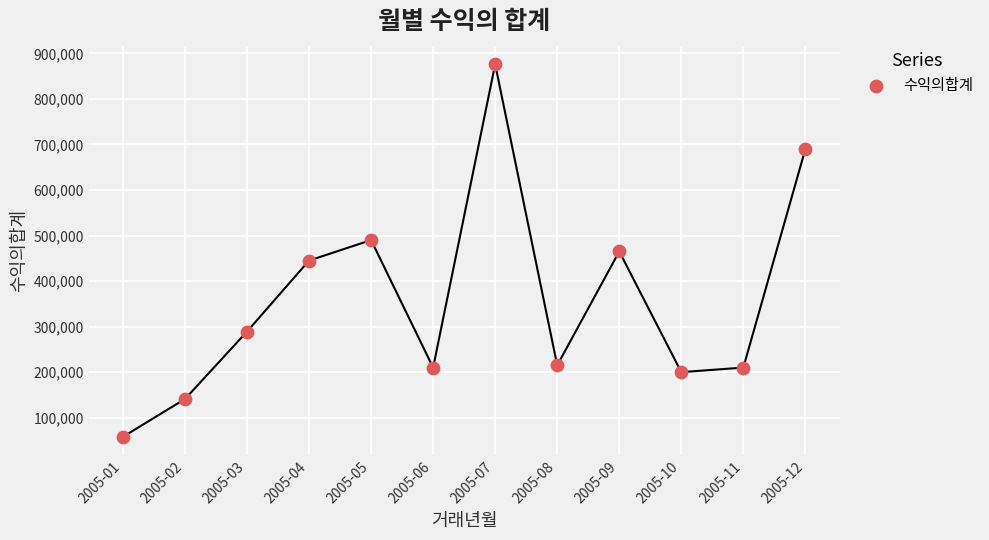

What is the average Y value?

357417